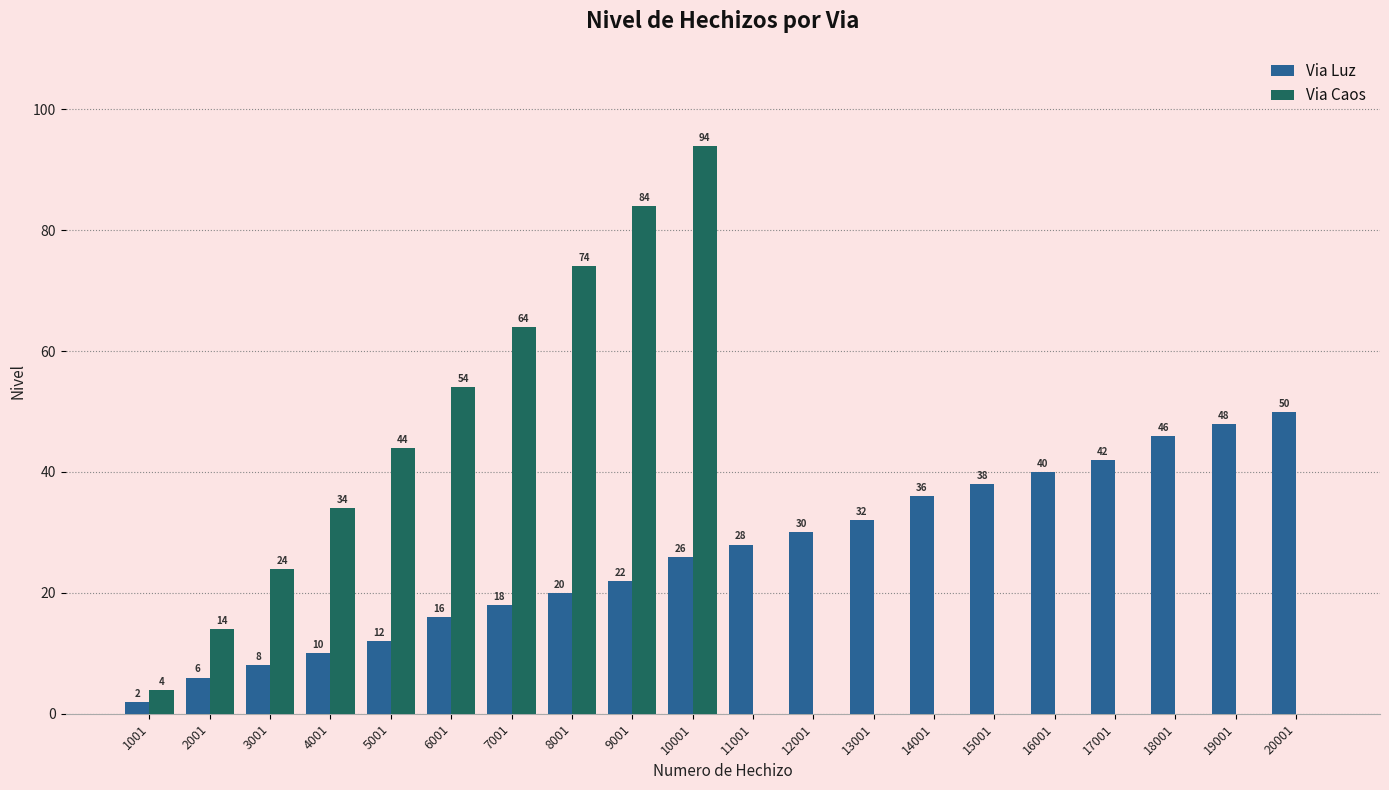

What is the sum of all Via Luz values?

530